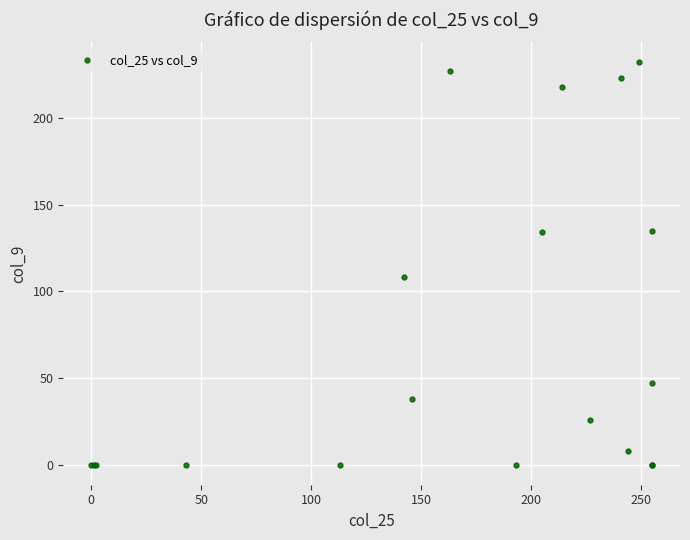

What Y value in the scatter plot is closest to 116?

108